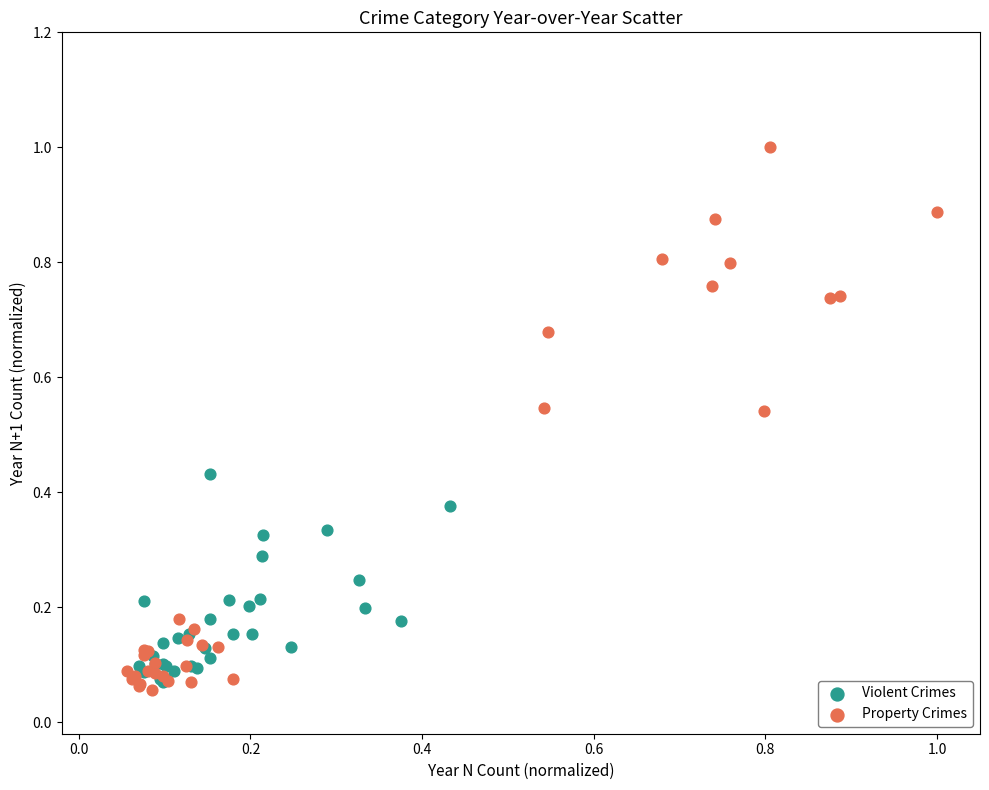

Which series has the largest Y range (max minus min)?

Property Crimes